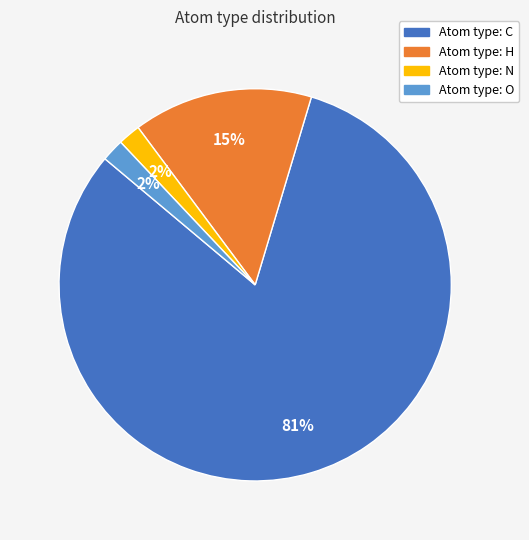

To the nearest percent, what is the average slice percentage?

25%